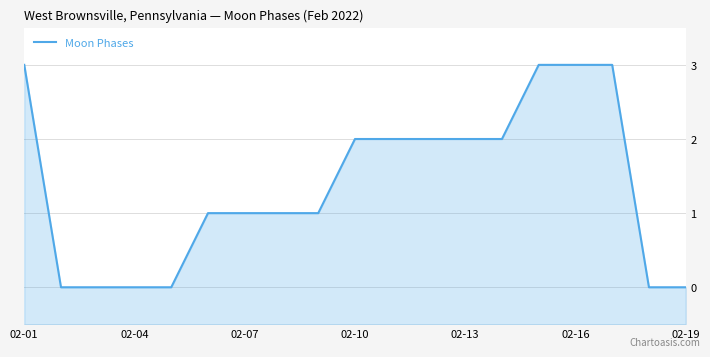

What position from the left is 02-07?

3